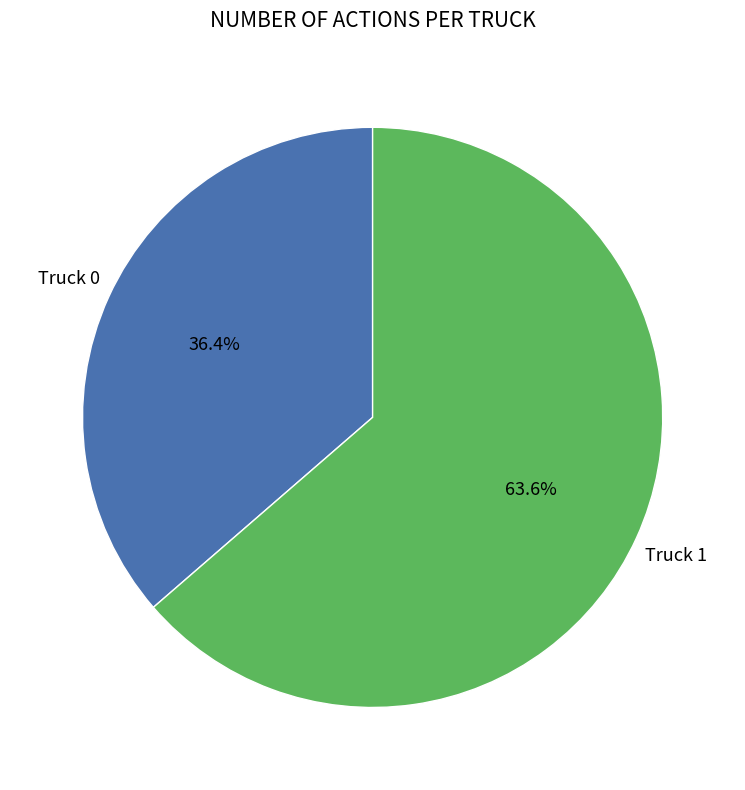

Which slice is the smallest?

Truck 0